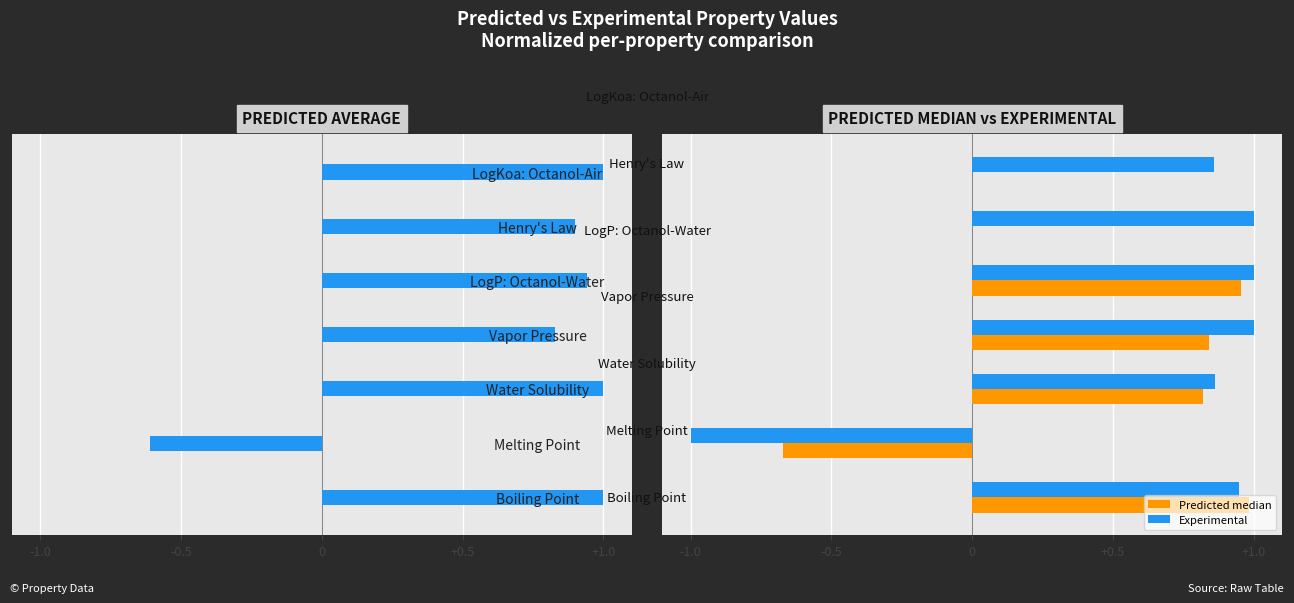

How many groups of bars are there?

7